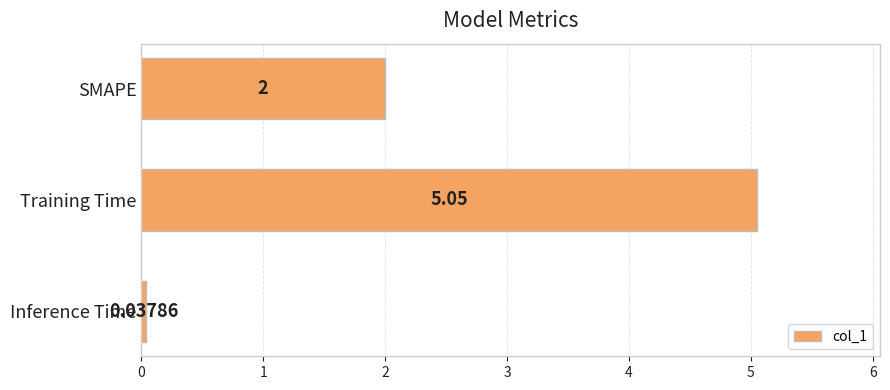

At which category does the chart reach its minimum across all series?

Inference Time